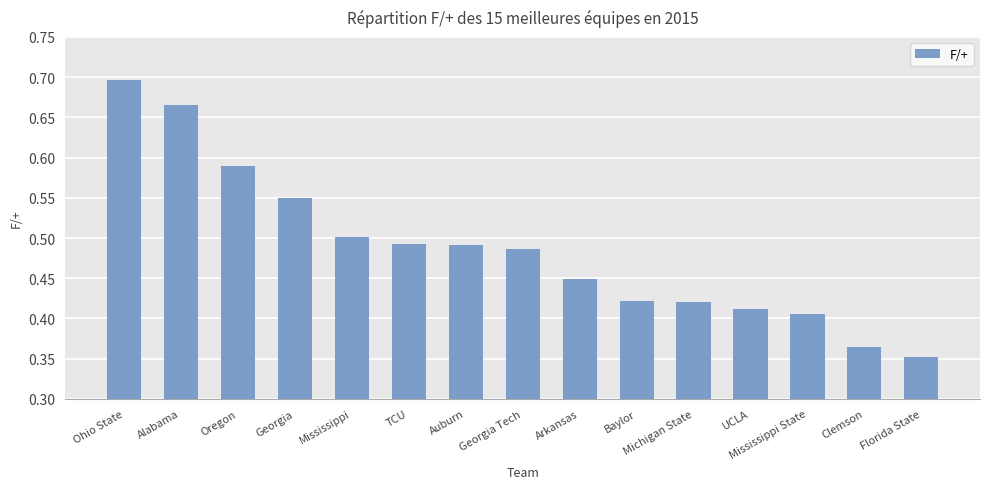

At which category does the chart reach its minimum across all series?

Florida State